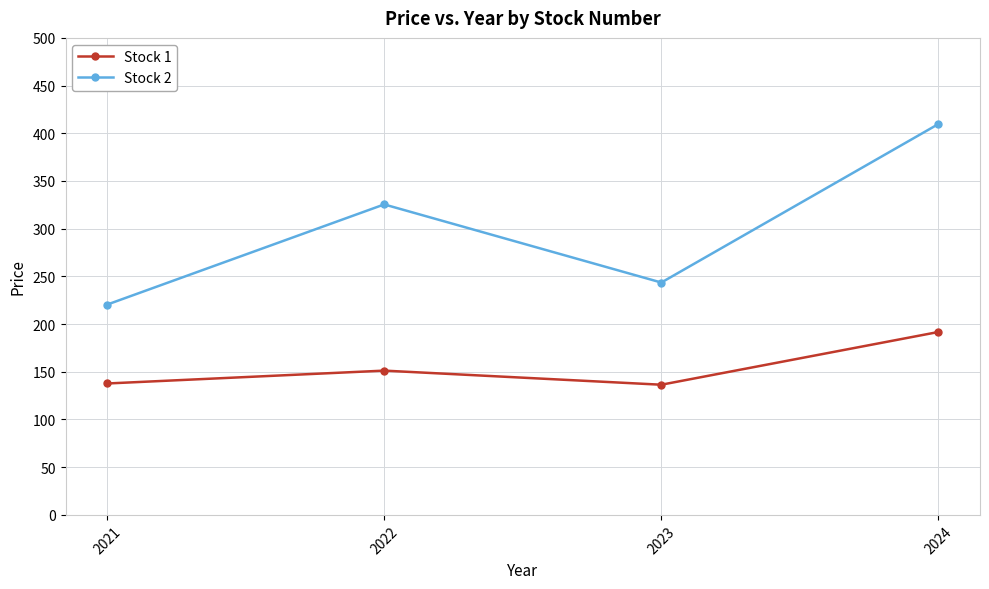

Is the value of Stock 2 at 2024 greater than the value of Stock 1 at 2021?

Yes